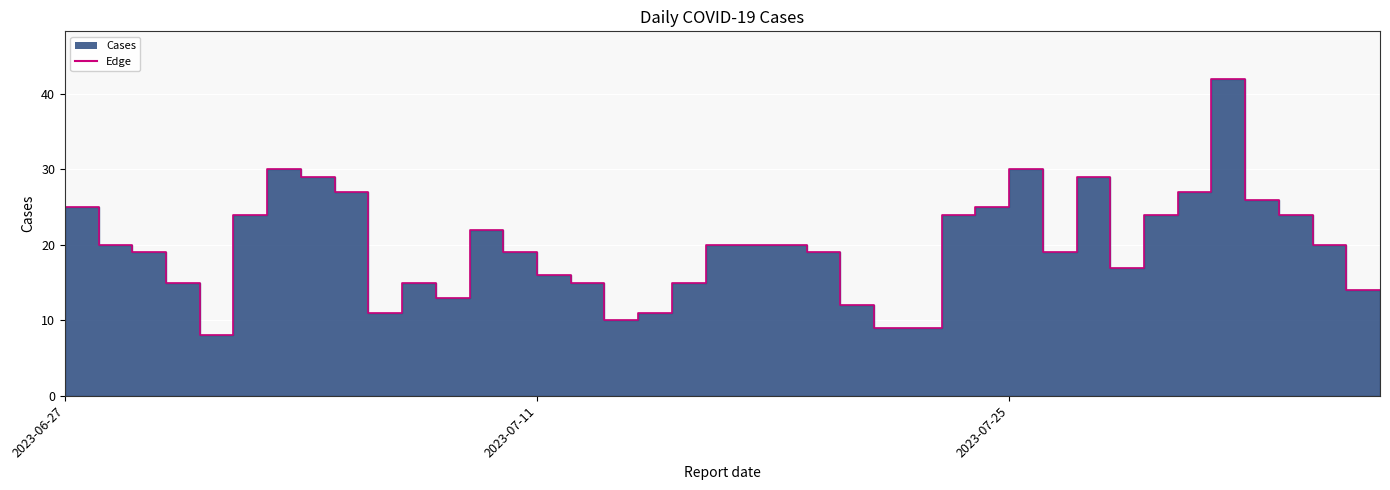

Does the chart display data point markers on the line(s)?

No